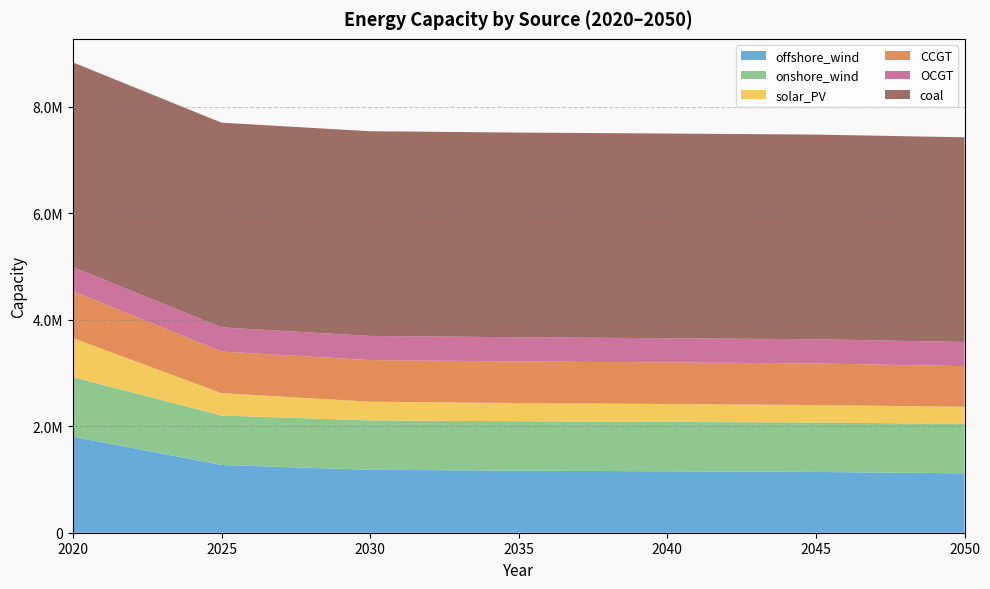

Reading right to left, what are all the values shown in this chart?

offshore_wind: 2050=1116375.4	2045=1141892.2	2040=1153744.9	2035=1166291.3	2030=1181780.3	2025=1273419.8	2020=1804770.0
onshore_wind: 2050=928104.2	2045=928104.2	2040=928104.2	2035=928104.2	2030=928104.2	2025=928104.2	2020=1118770.0
solar_PV: 2050=321291.5	2045=328472.2	2040=335960.8	2035=341759.7	2030=351458.9	2025=420280.5	2020=733470.0
CCGT: 2050=763617.4	2045=781933.9	2040=781933.9	2035=781933.9	2030=781933.9	2025=781933.9	2020=880000.0
OCGT: 2050=453959.0	2045=453959.2	2040=453959.2	2035=453959.2	2030=453959.2	2025=453959.2	2020=453960.0
coal: 2050=3845510.0	2045=3845510.0	2040=3845510.0	2035=3845510.0	2030=3845510.0	2025=3845510.0	2020=3845510.0